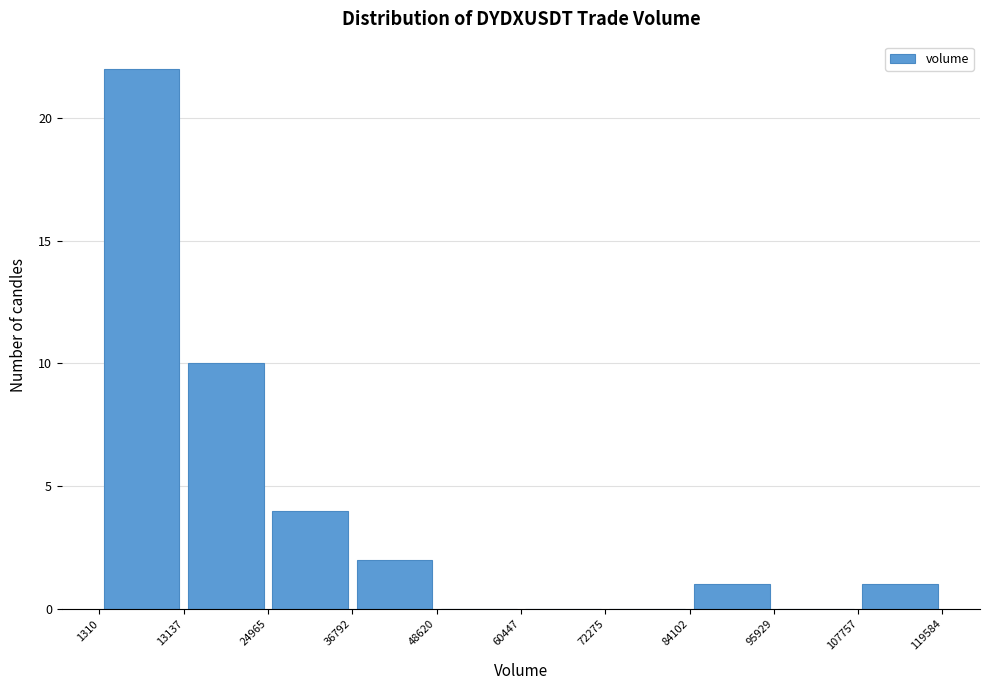

Which range on the x-axis has the tallest bar?

1310 to 13137